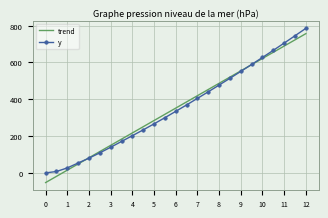

How many values in the y series are below 334?

12